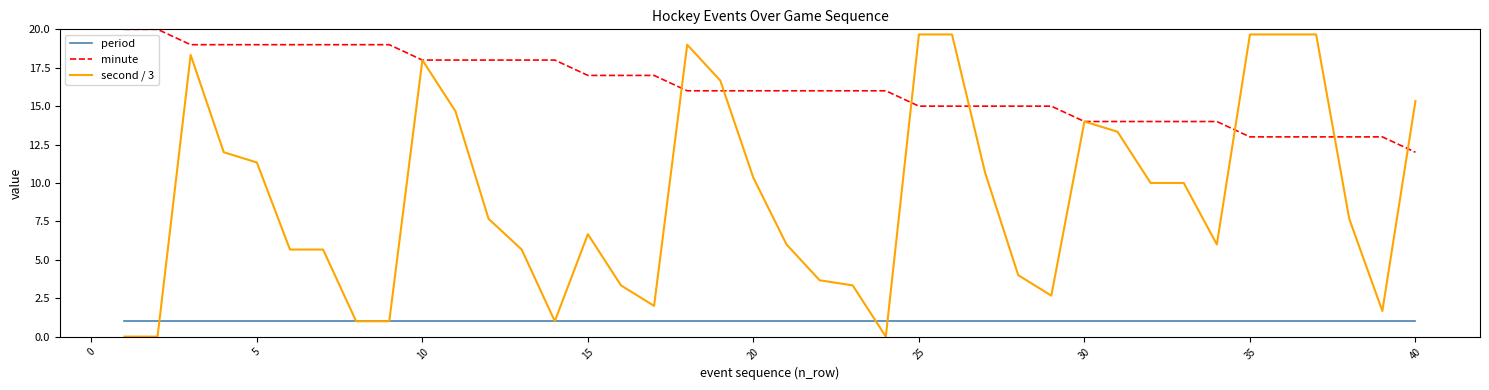

How many values in the second / 3 series exceed 7?

21